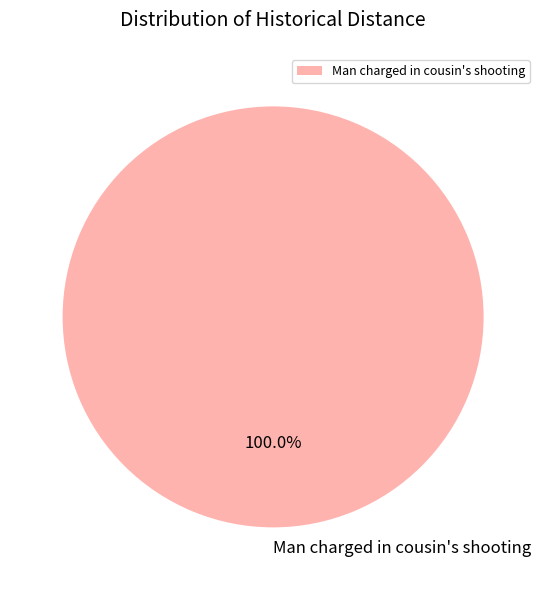

True or false: Man charged in cousin's shooting accounts for 100% of the total.

True